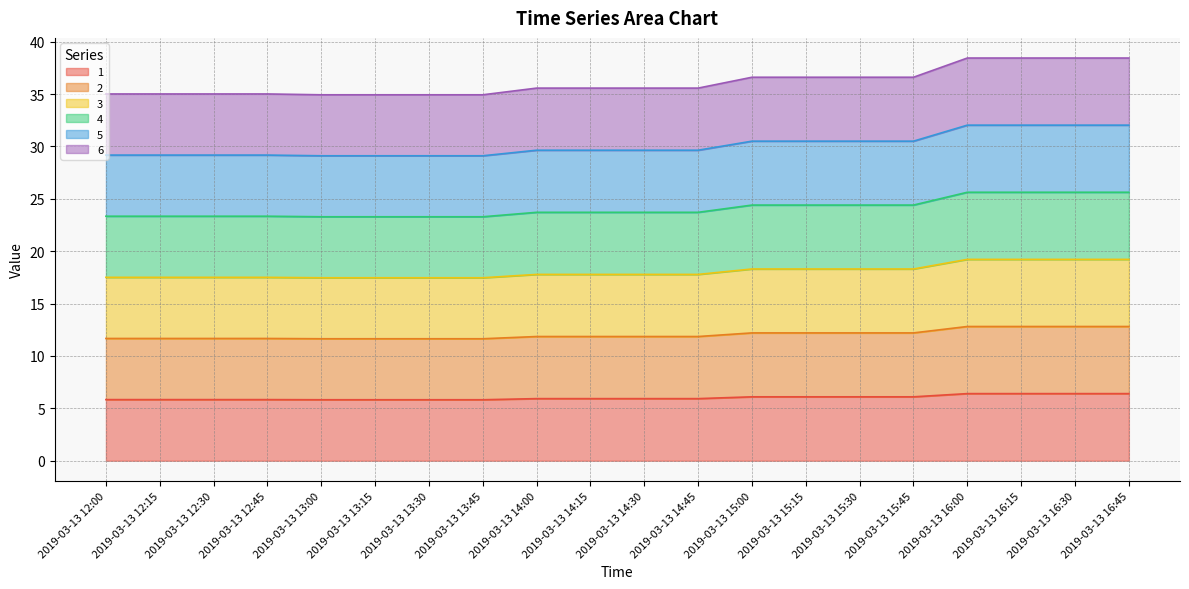

What is the label of the 18th point from the right?

2019-03-13 12:30